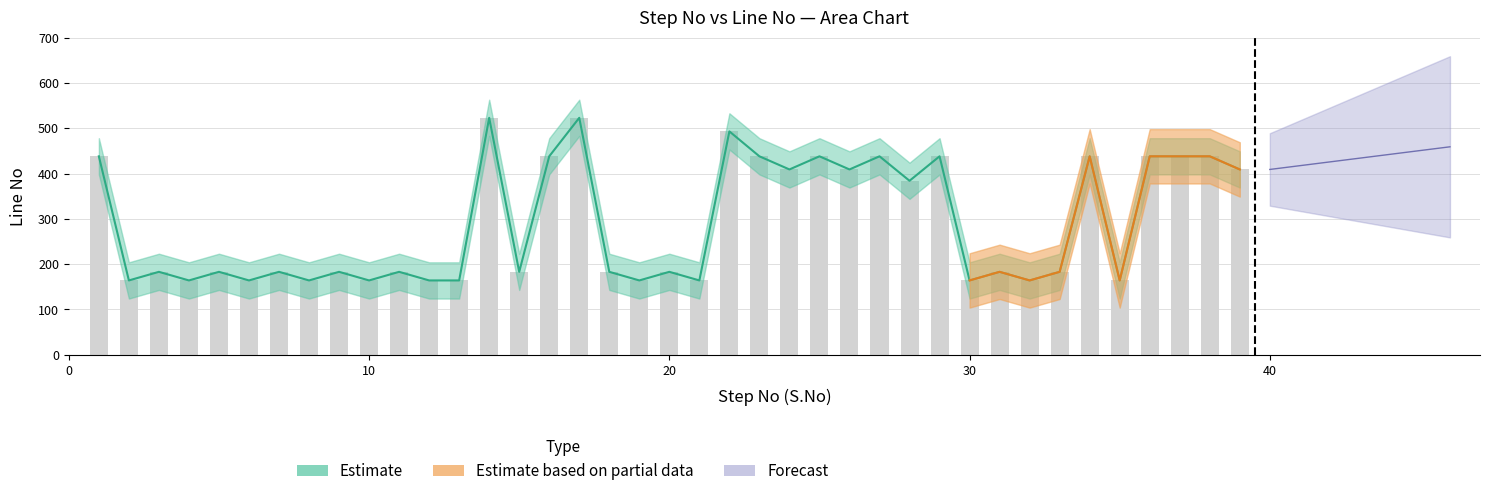

The value at 6 is 282. True or false?

False